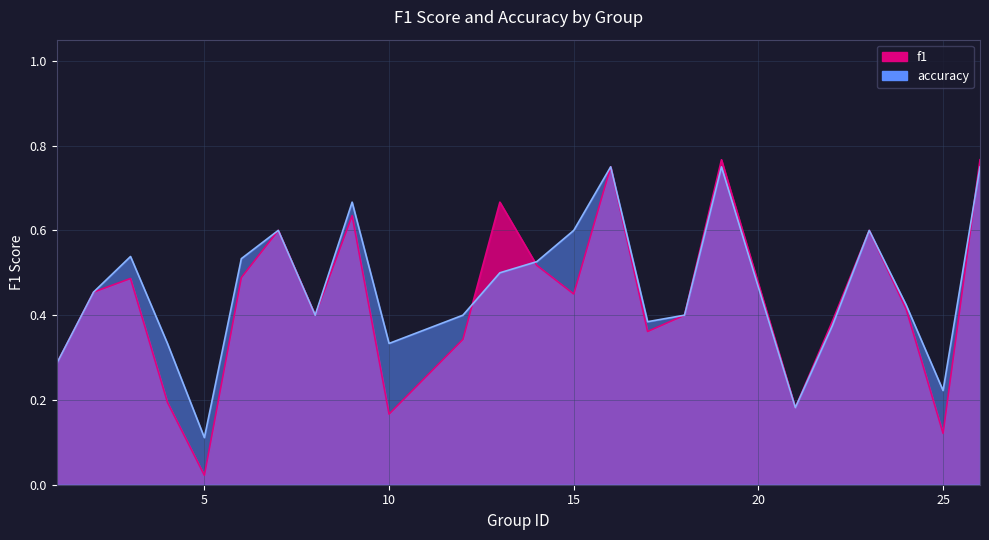

What is the difference between the maximum and second lowest values in the f1 series?

0.6